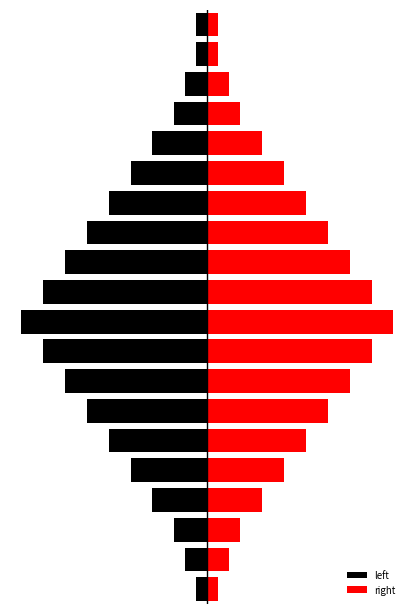

Are the bars grouped side by side (vs. stacked)?

Yes